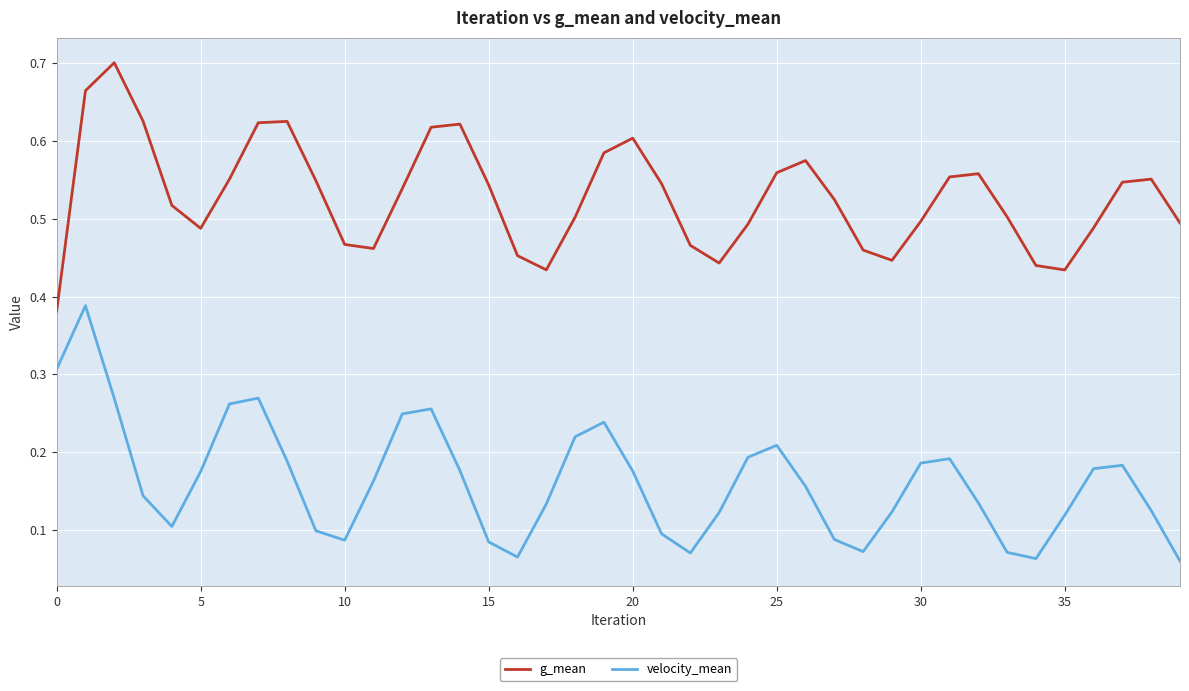

Does the chart display data point markers on the line(s)?

No